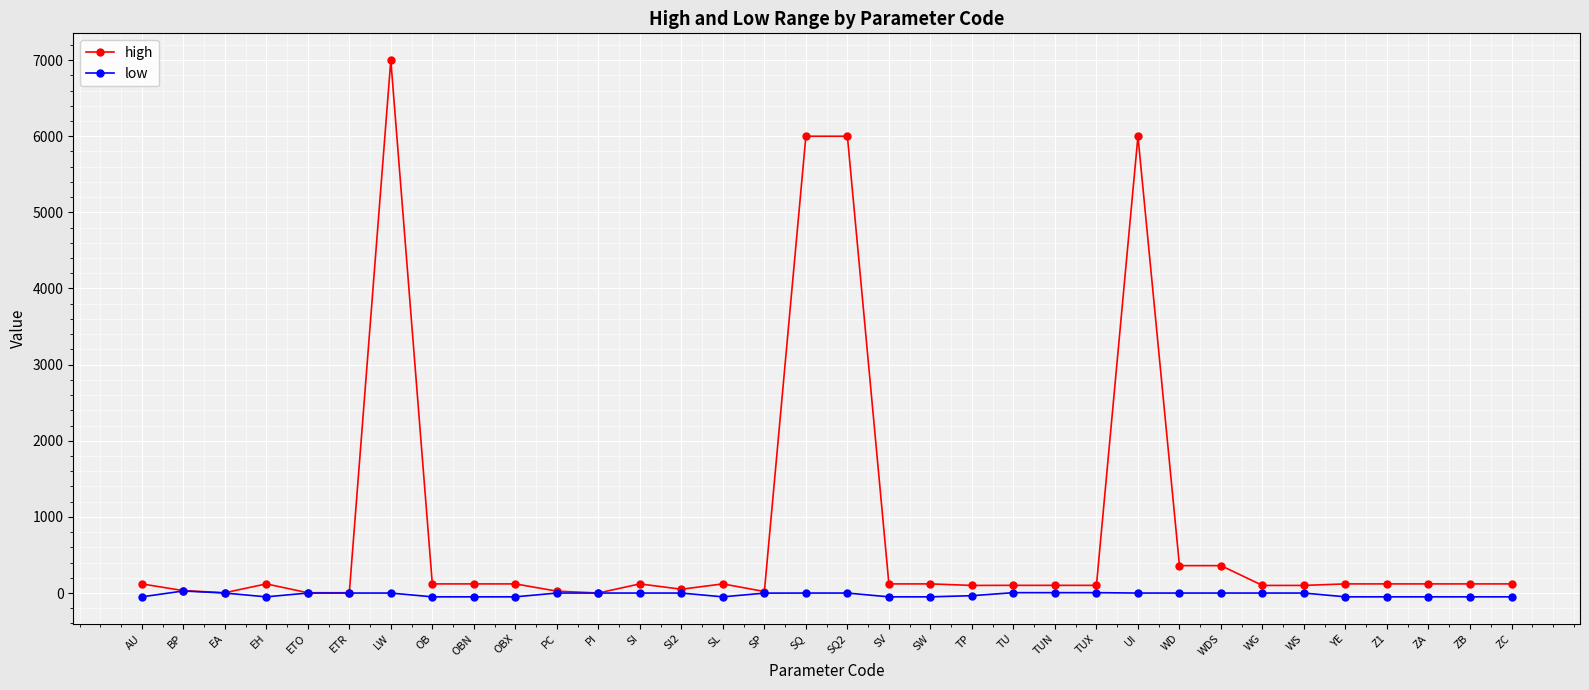

What is the minimum value for low?

-50.0